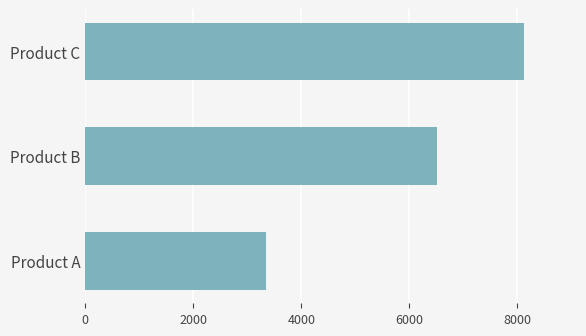

Which has a higher value, Product C or Product A?

Product C